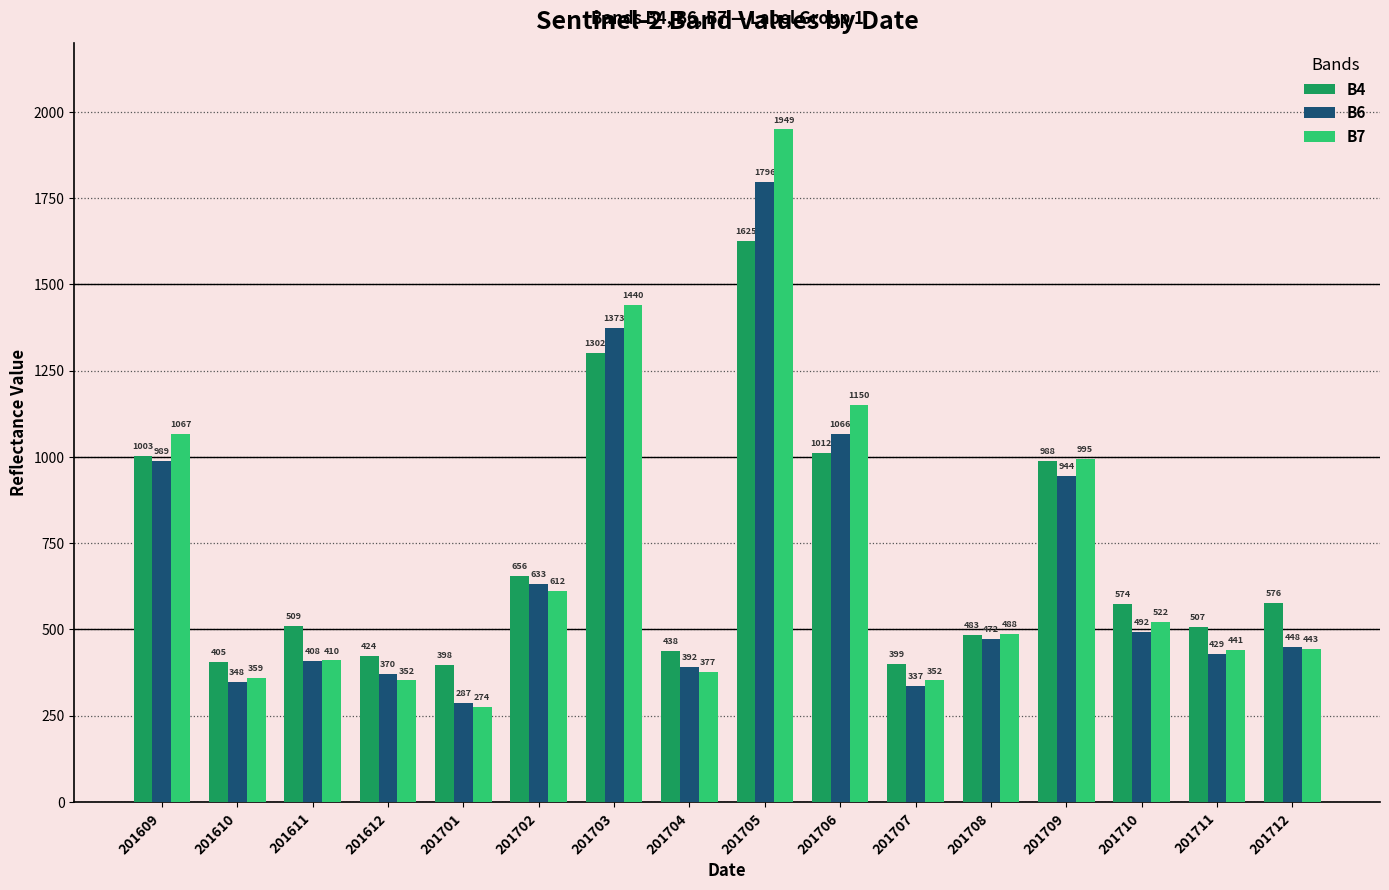

How many bars are there in each group?

3